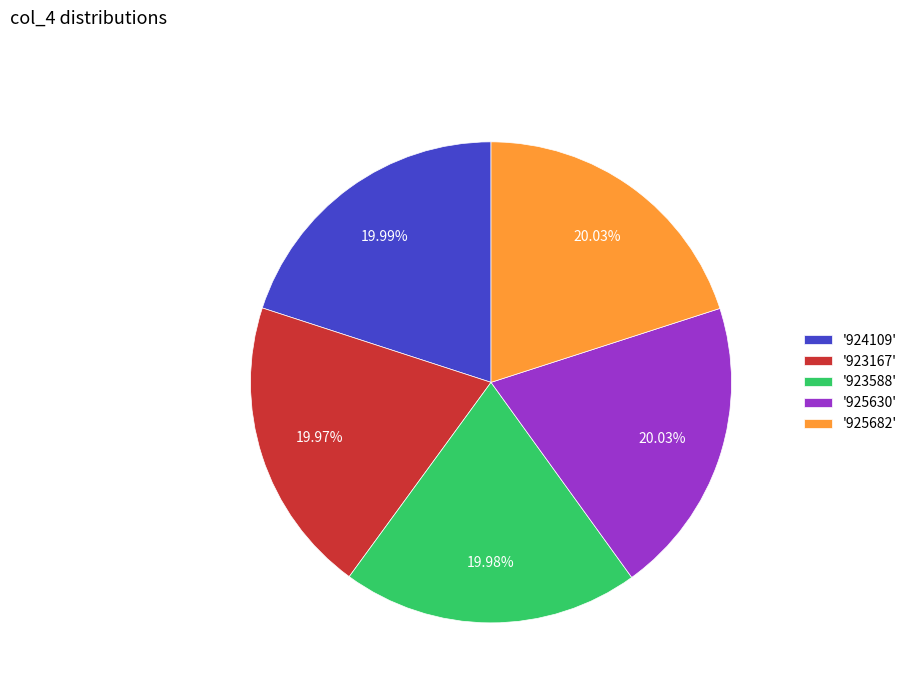

Does '925630' account for over 50% of the chart?

No